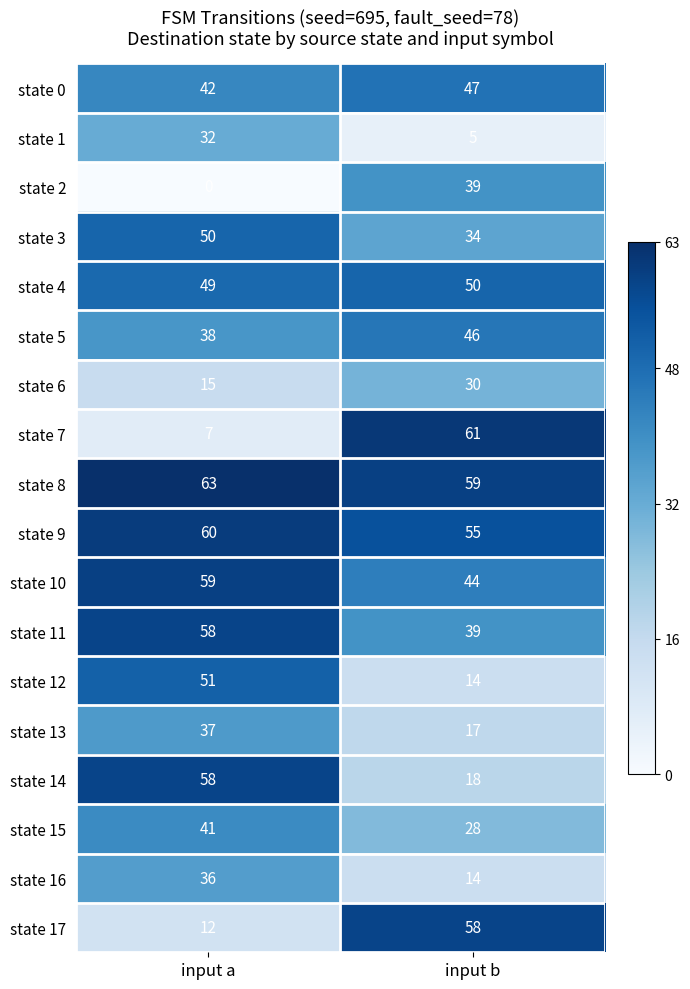

Where is state 10 nearest to the value 51?

input b